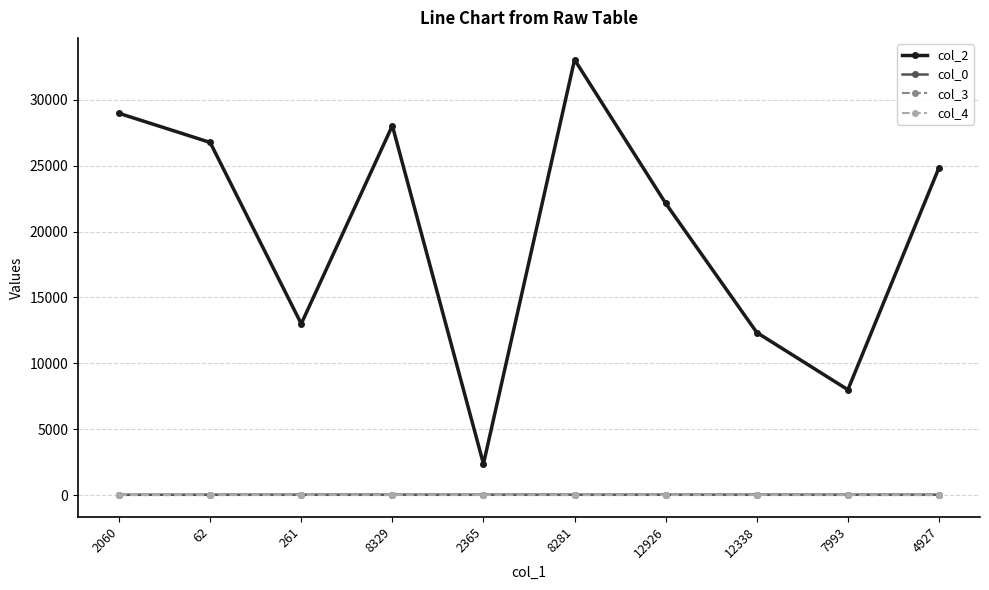

How many lines are shown in the chart?

4